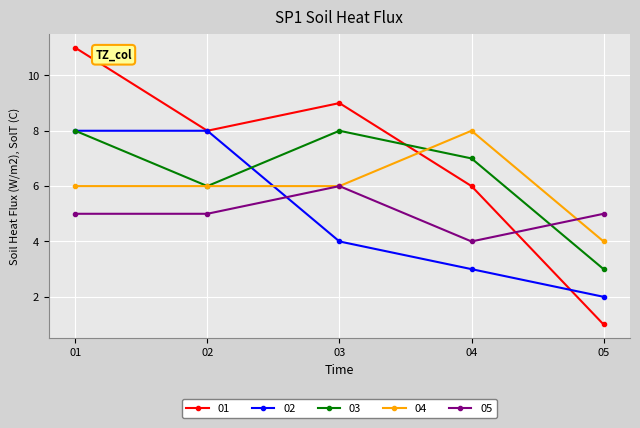

What is the total value across all series at 05?

15